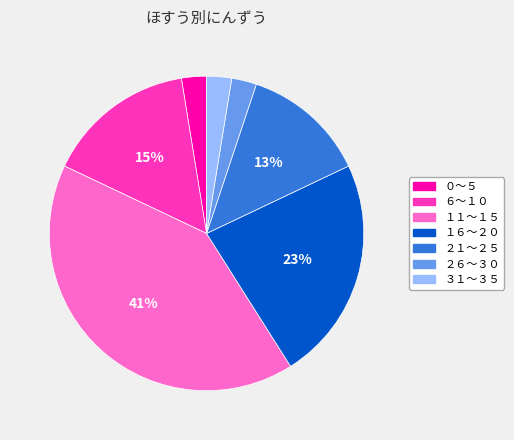

Combined, do １１〜１５ and １６〜２０ account for over 50%?

Yes